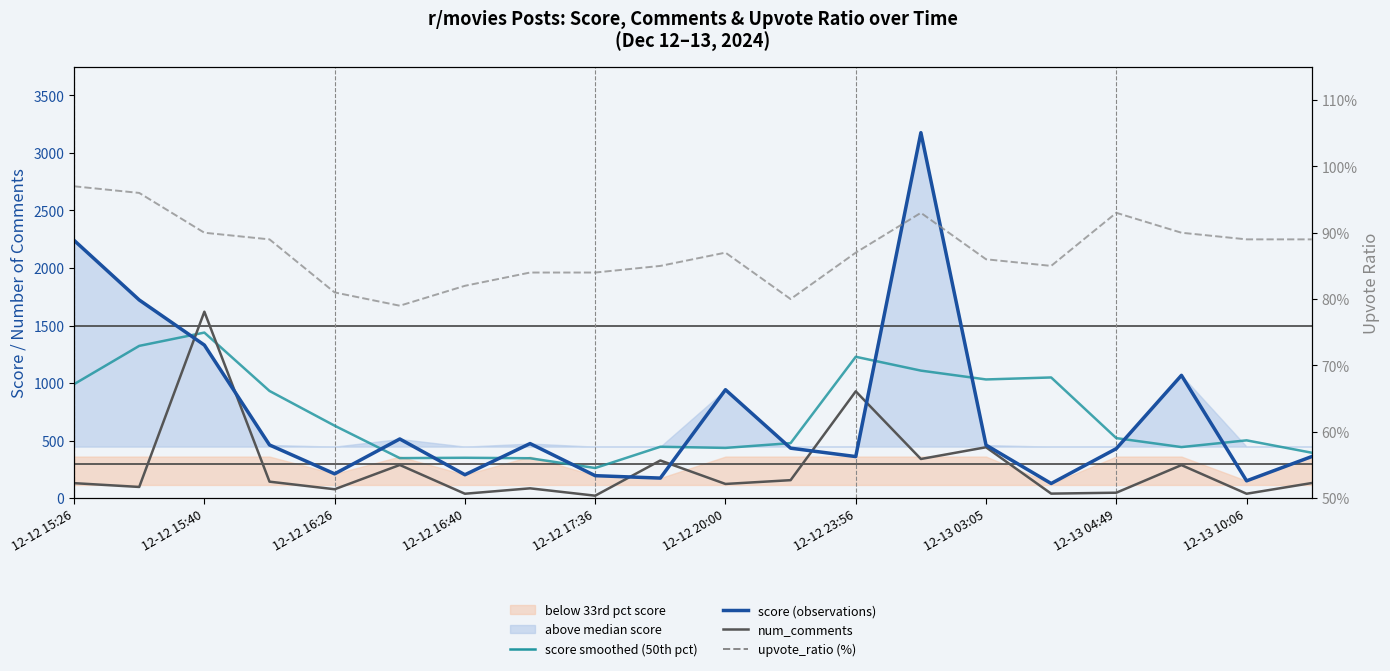

How many values in the upvote_ratio (%) series exceed 87?

9